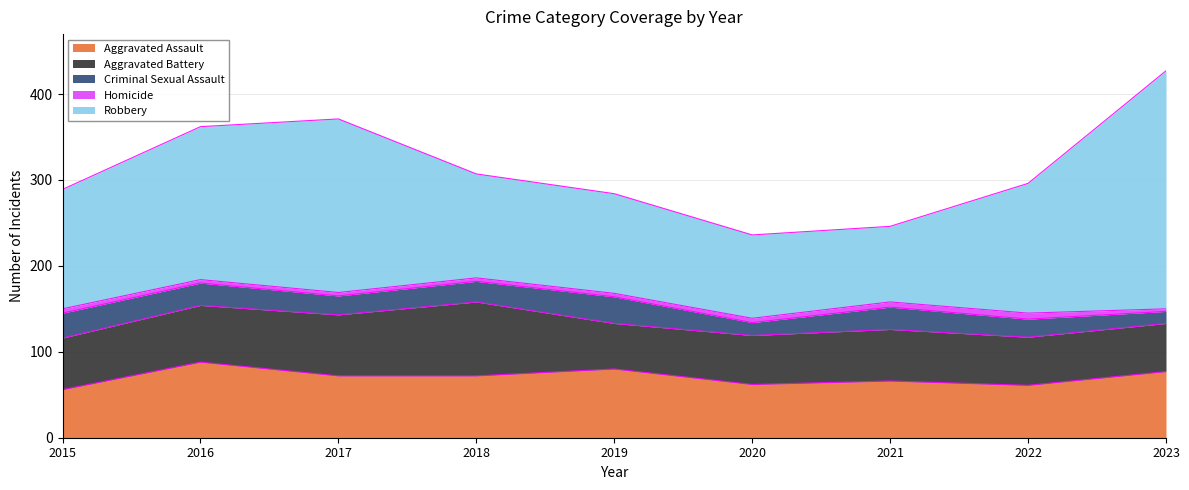

How many lines are shown in the chart?

5